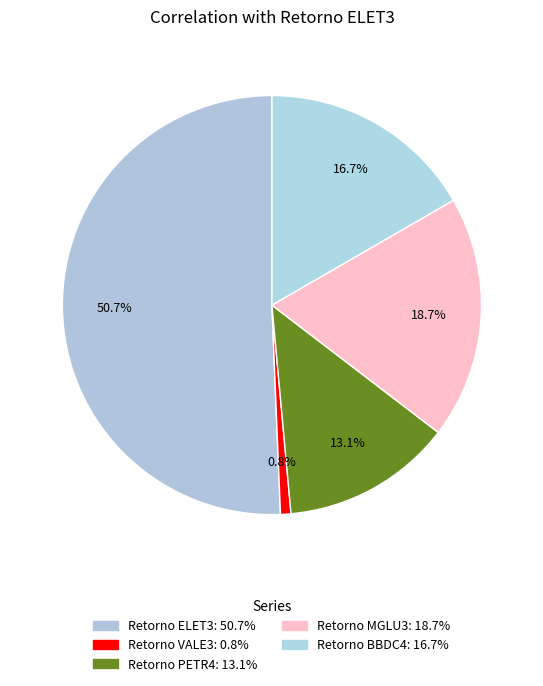

To the nearest percent, what is the difference between the largest and smallest slice percentages?

50%